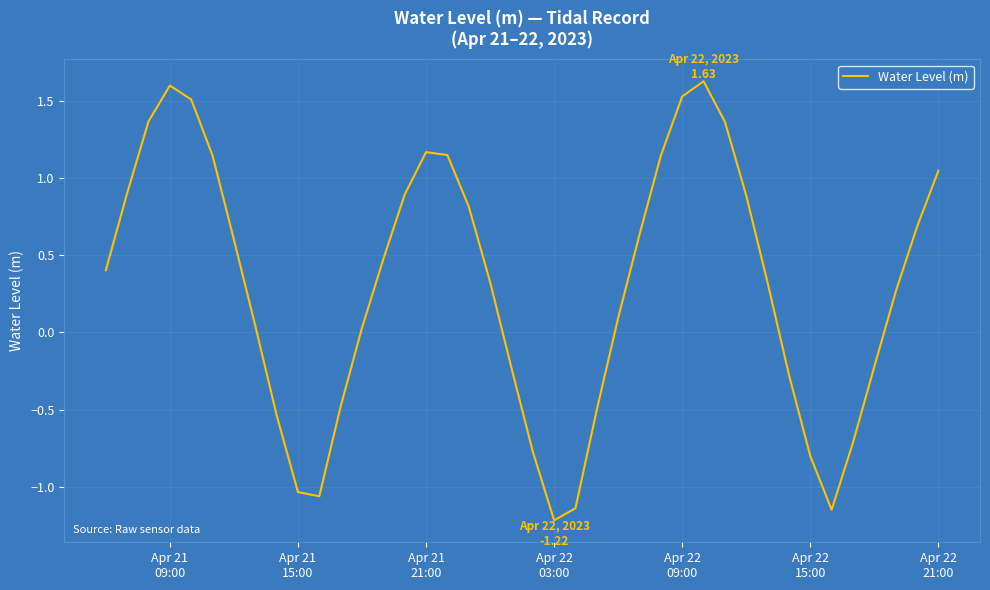

What is the minimum value shown in the chart?

-1.2